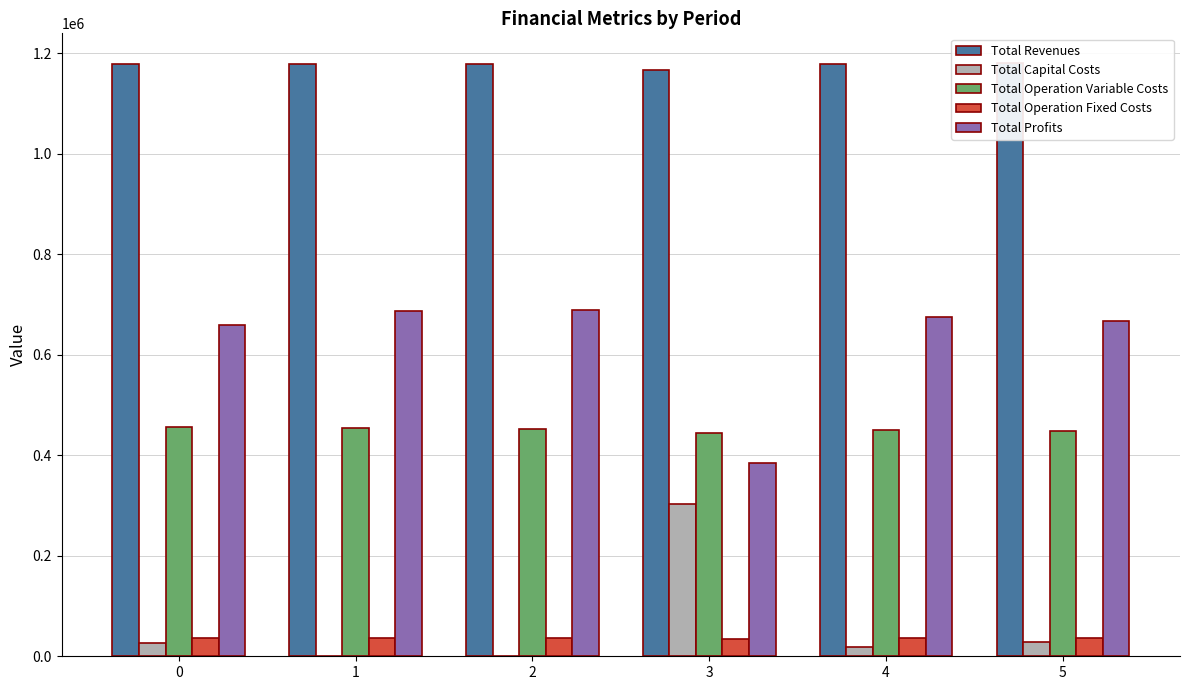

True or false: Total Capital Costs has a value of 40706.4 at 0.

False